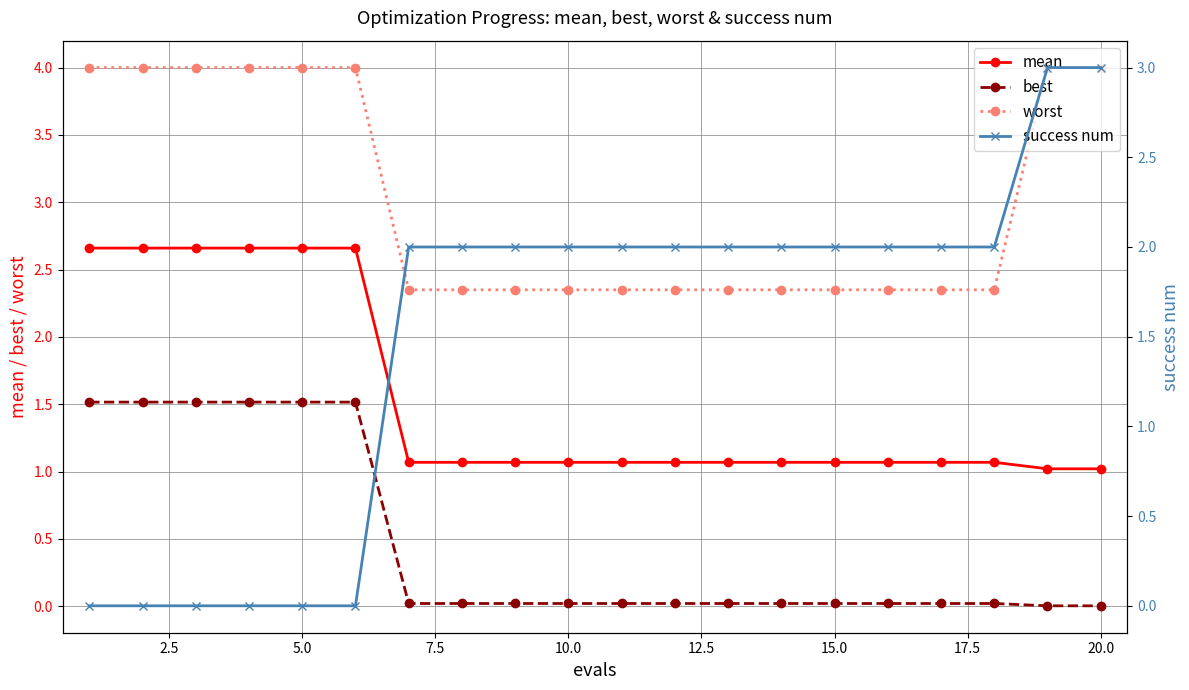

True or false: worst and success num intersect in this chart.

False